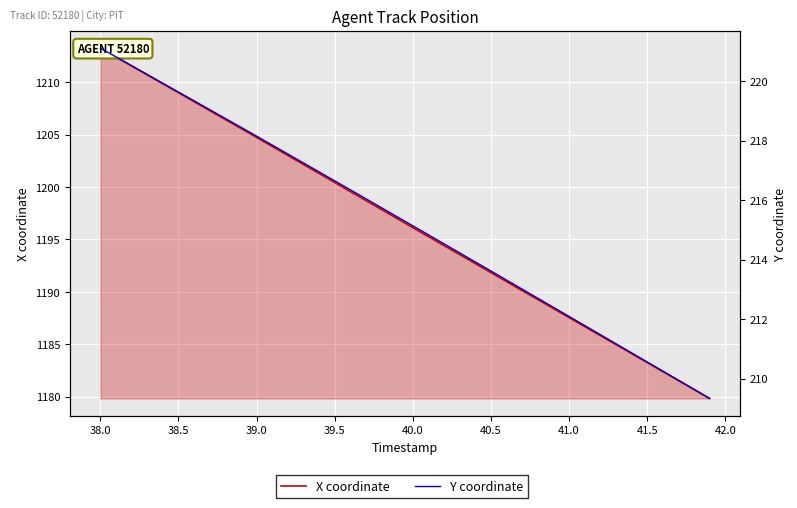

Rank the series by their average value, from lowest to highest.

Y coordinate, X coordinate